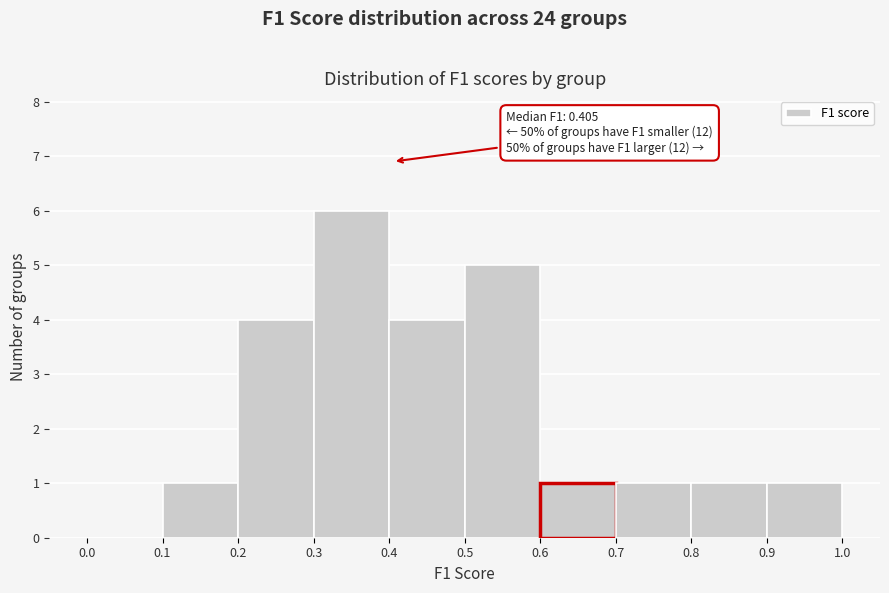

Over which range of the x-axis is the bar tallest?

0.3 to 0.4